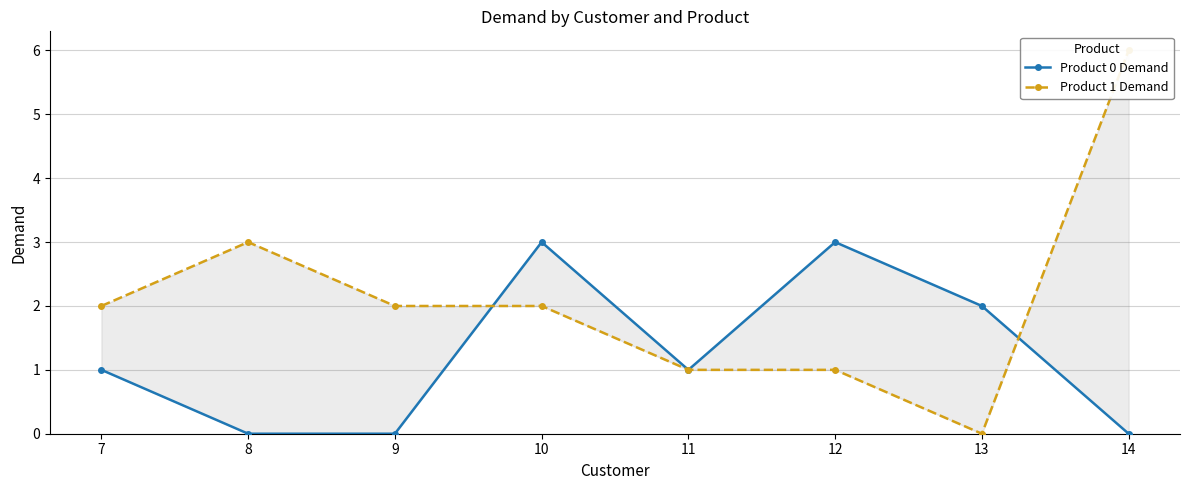

The value of Product 0 Demand at 9 is 0. True or false?

True